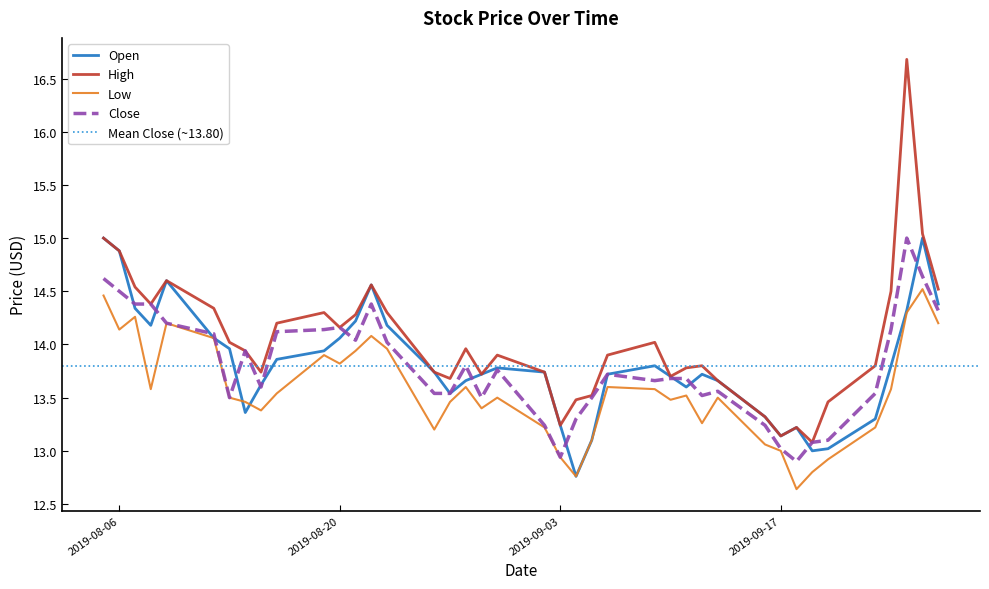

What is the difference between the highest and lowest values at 2019-08-09?

0.4